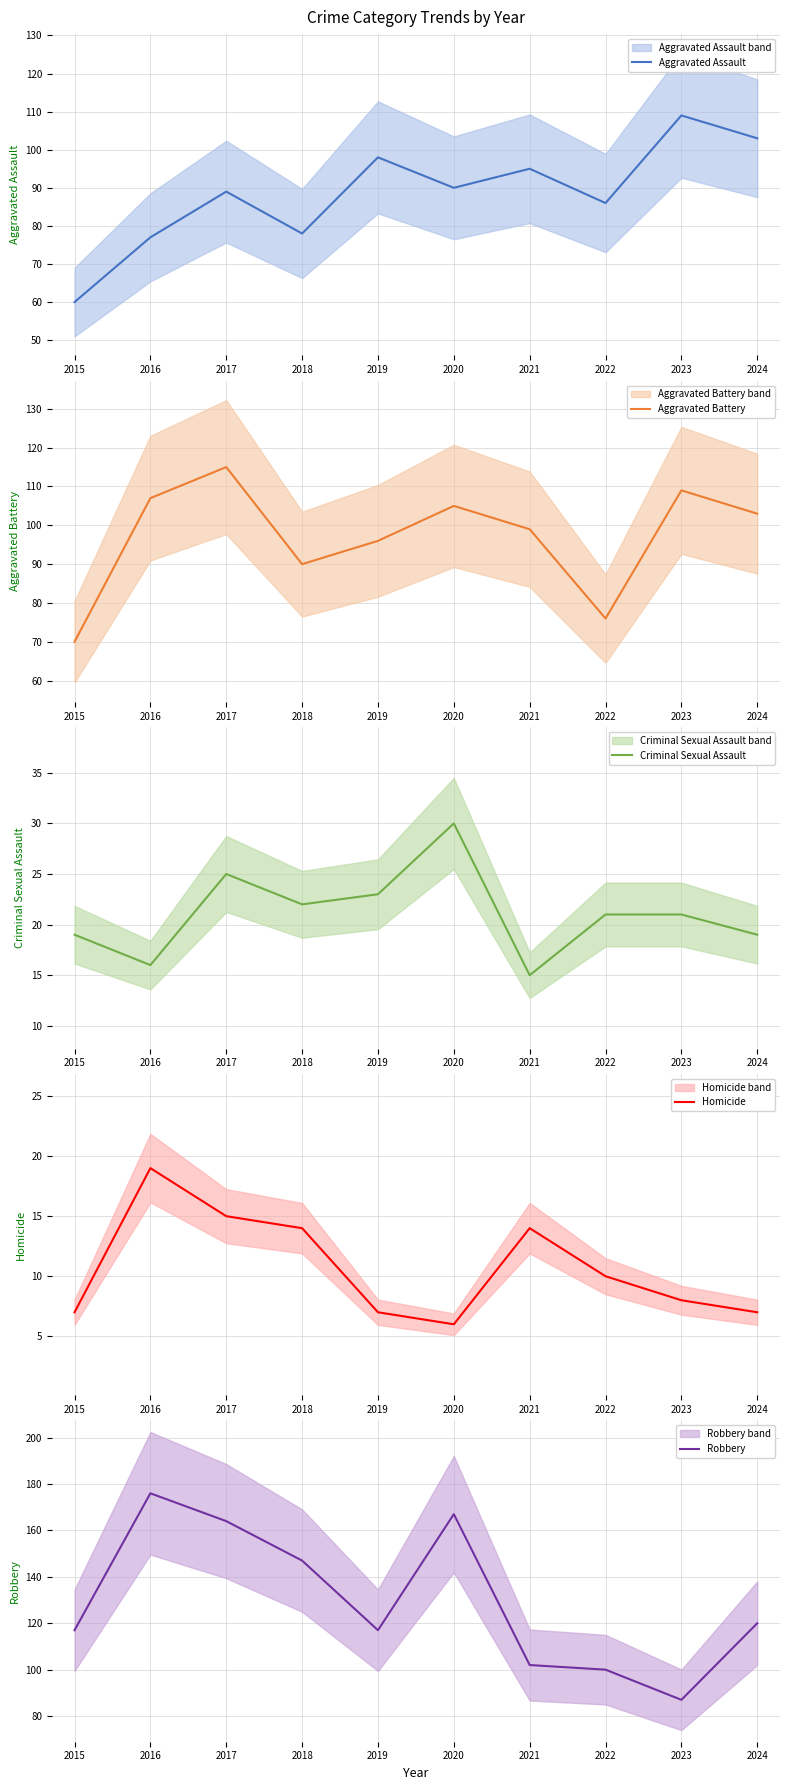

What is the total value across all series at 2023?

334